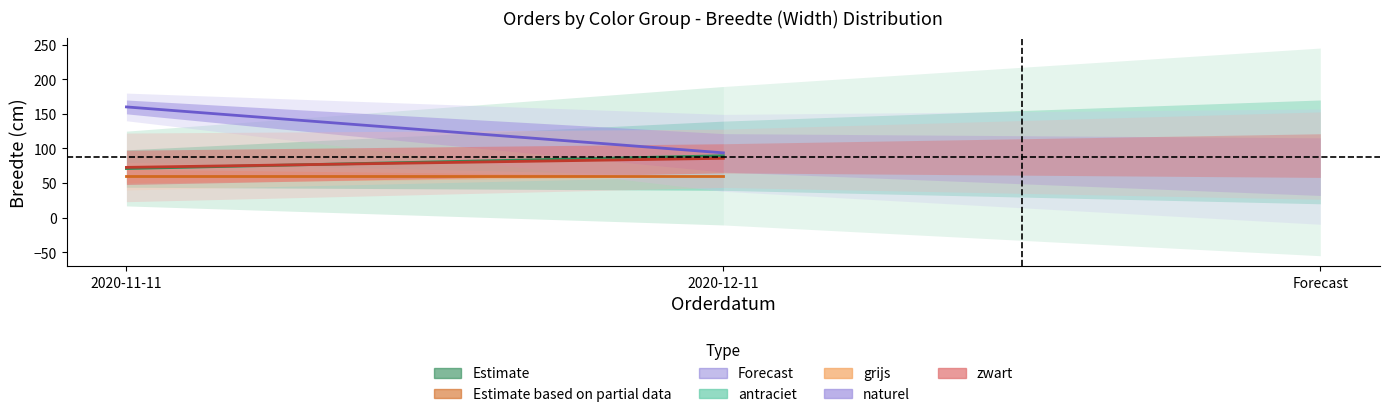

Which series changed the most between 2020-11-11 and 2020-12-11?

naturel